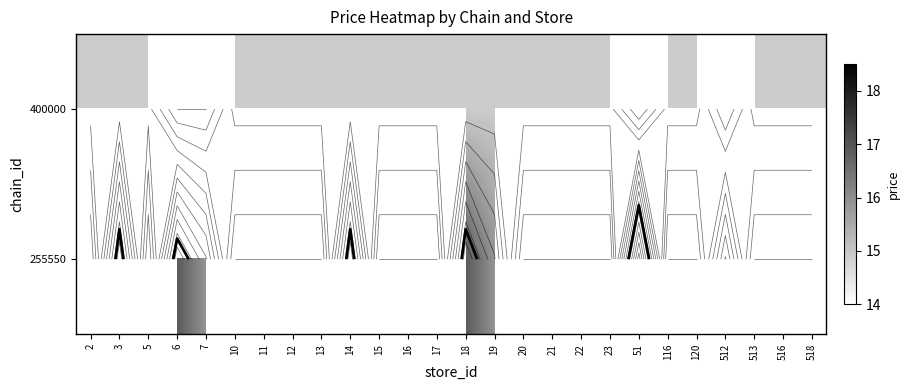

What is the maximum value shown in the chart?

17.9